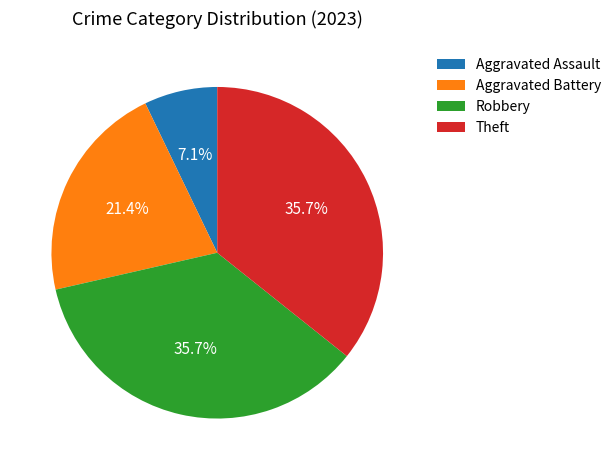

To the nearest percent, what portion does Robbery represent?

36%